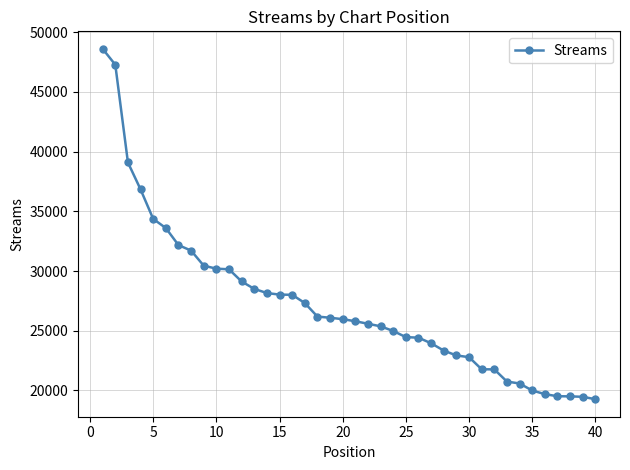

Is this an area chart (filled region under the line)?

No